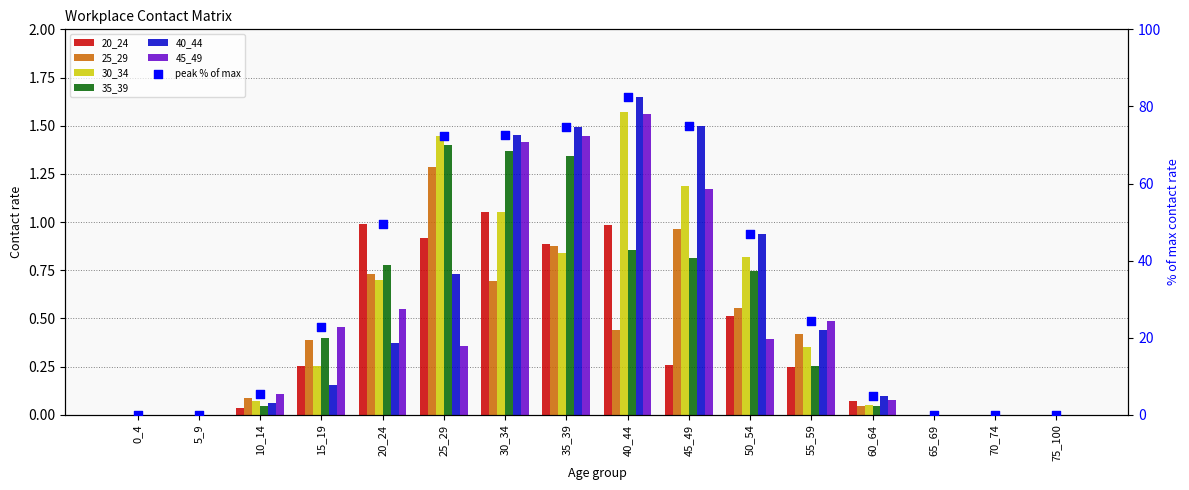

Which series has the largest total across all categories?

40_44